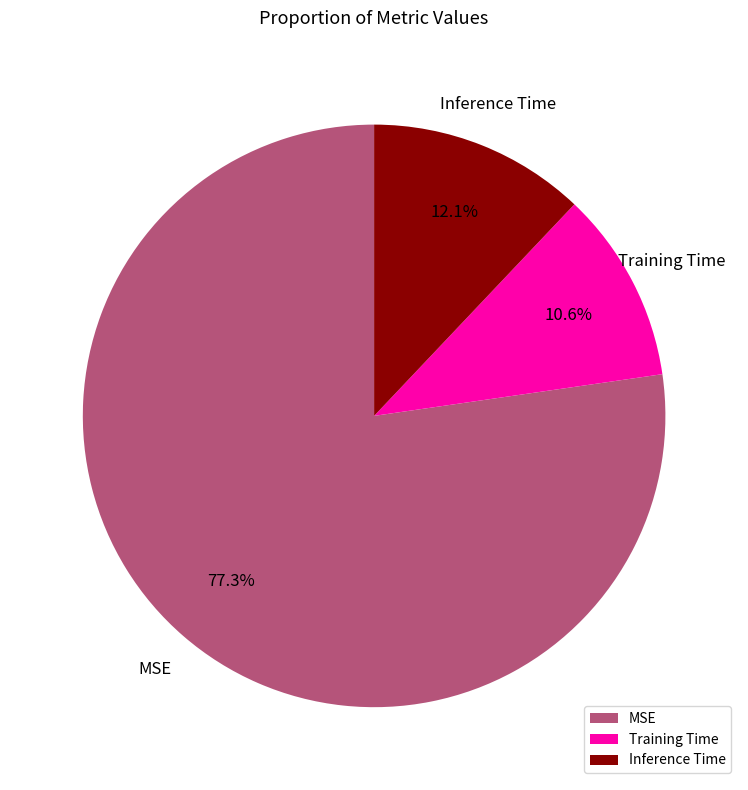

Does MSE represent more than half of the total?

Yes